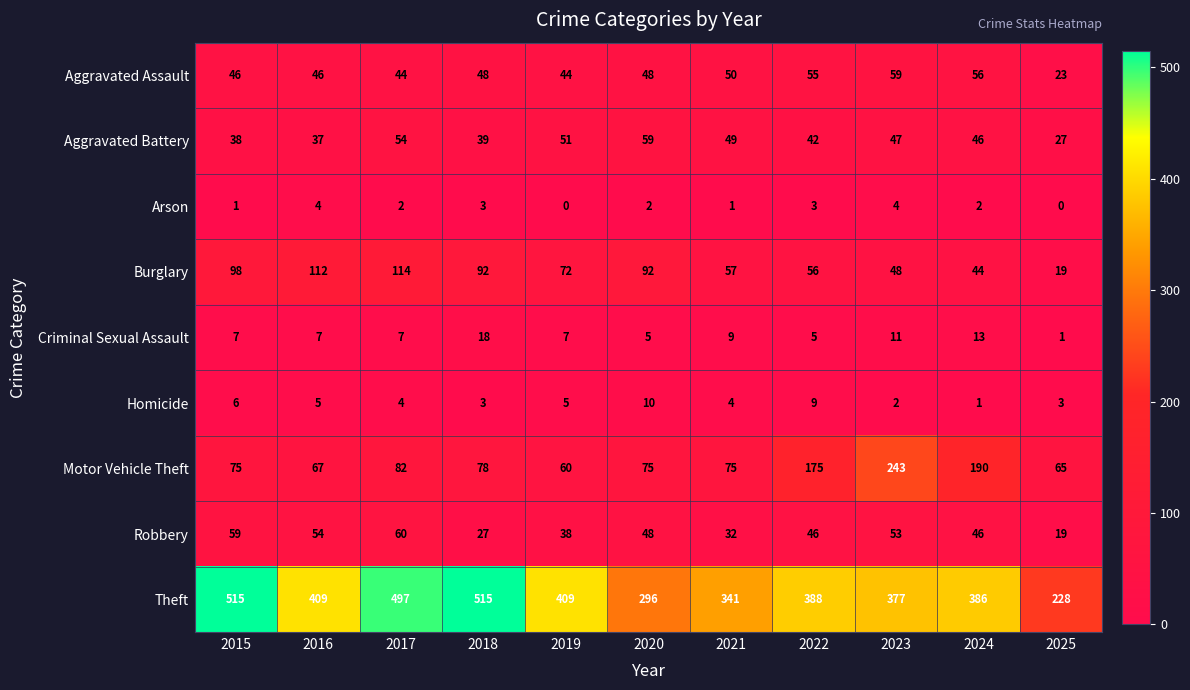

At which label does Burglary first exceed 72?

2015